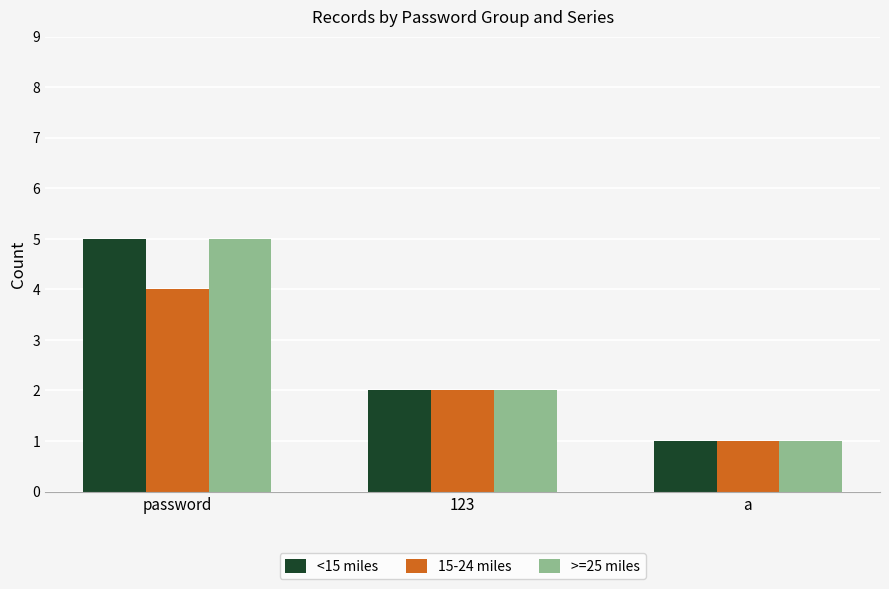

Is the value of >=25 miles at password greater than the value of 15-24 miles at a?

Yes